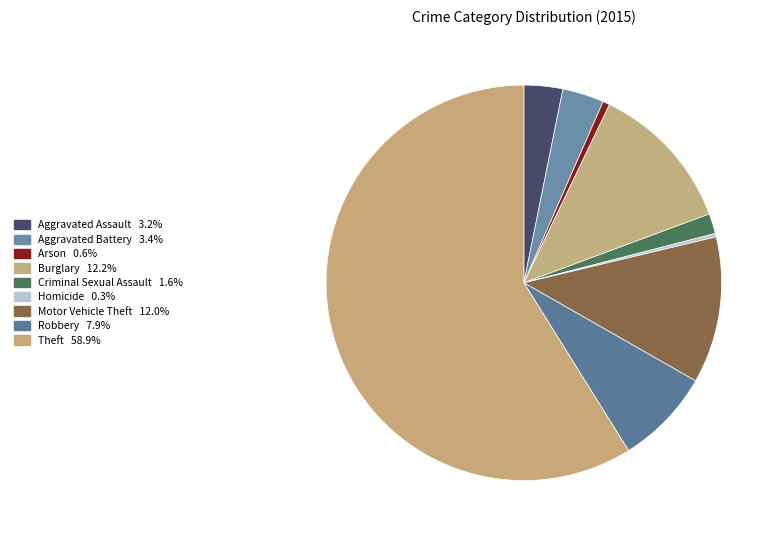

To the nearest percent, what percentage of the pie is Motor Vehicle Theft?

12%